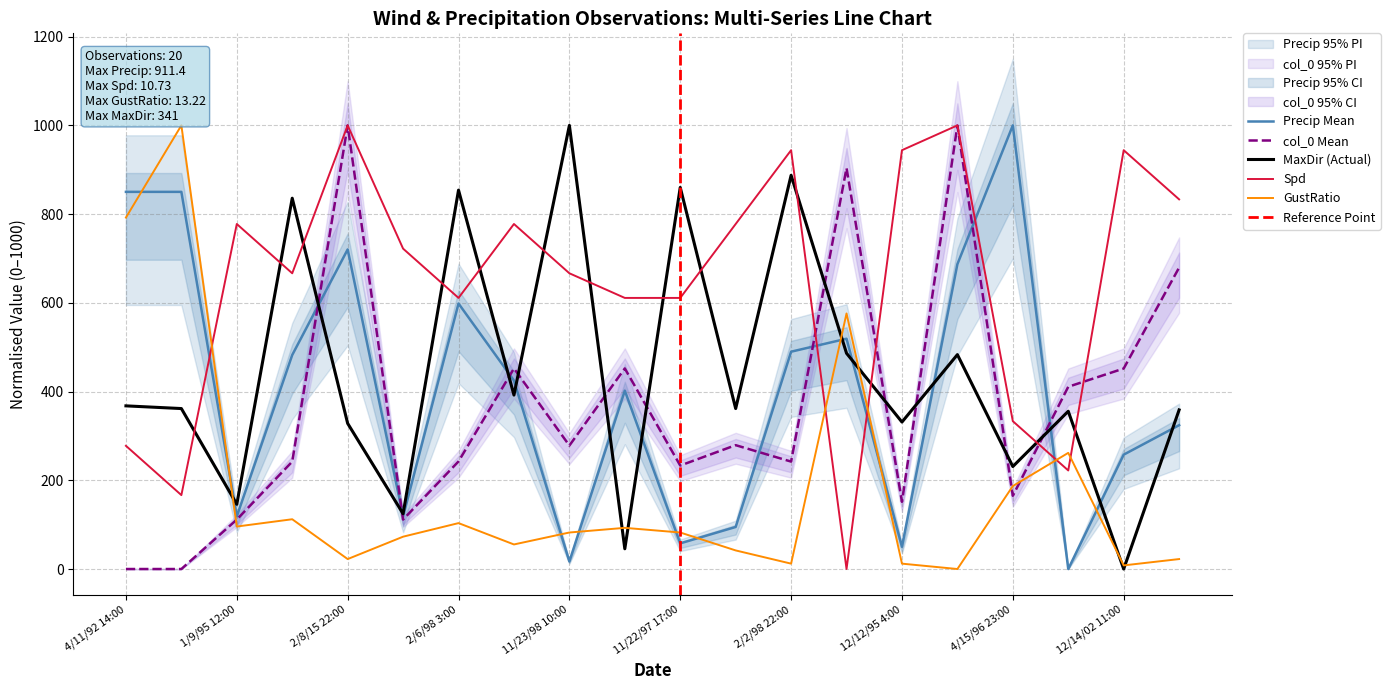

Where does the Precip series first go above 424?

4/11/92 14:00